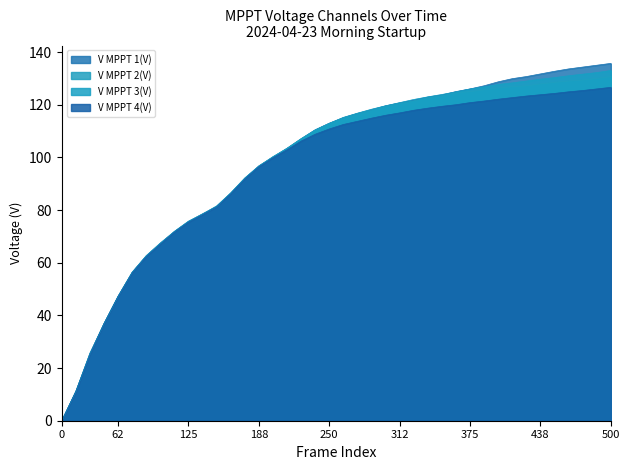

What are all the series names shown in the legend?

V MPPT 1(V), V MPPT 2(V), V MPPT 3(V), V MPPT 4(V)